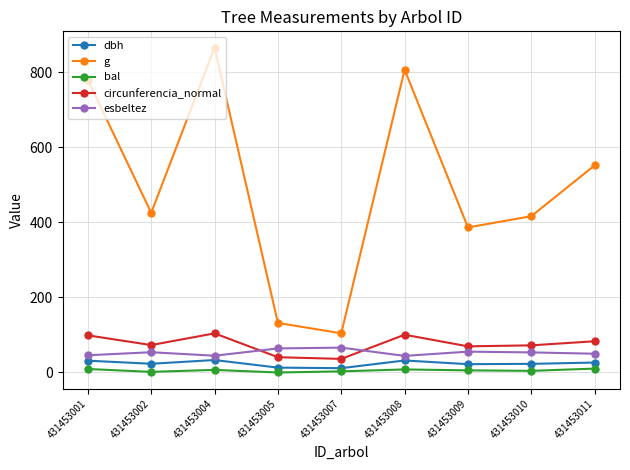

What is the difference between the second highest and minimum values in the esbeltez series?

19.9